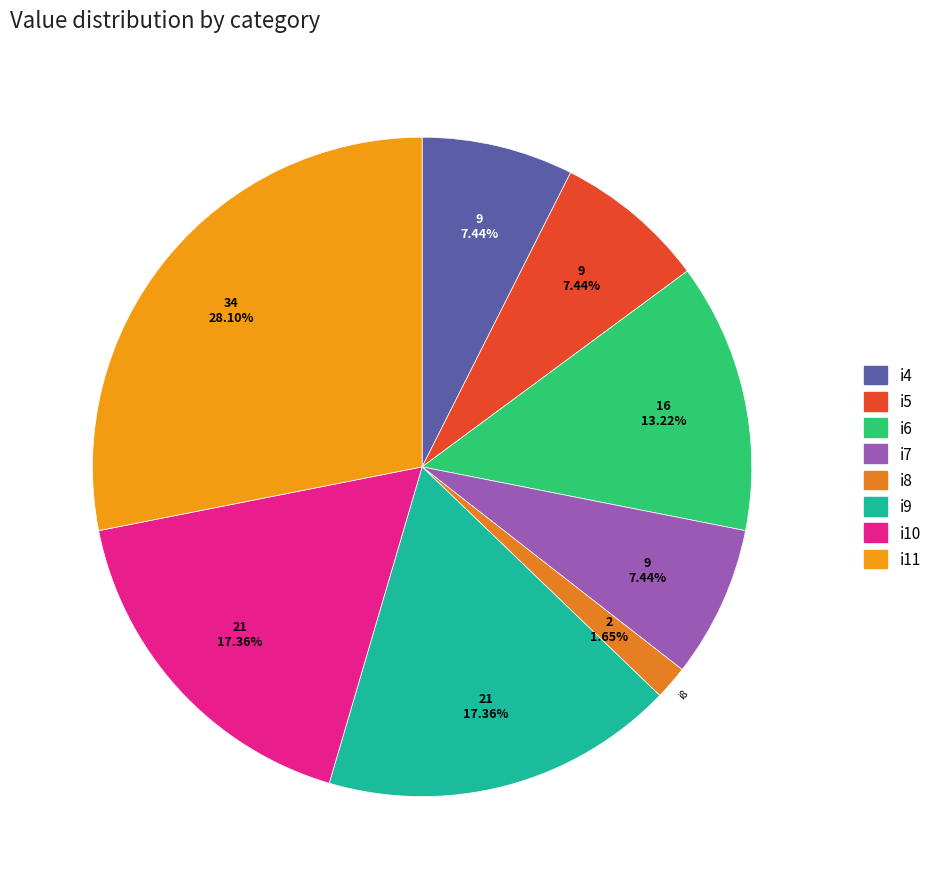

Approximately how many times larger is the value at i4 compared to i7?

1.0